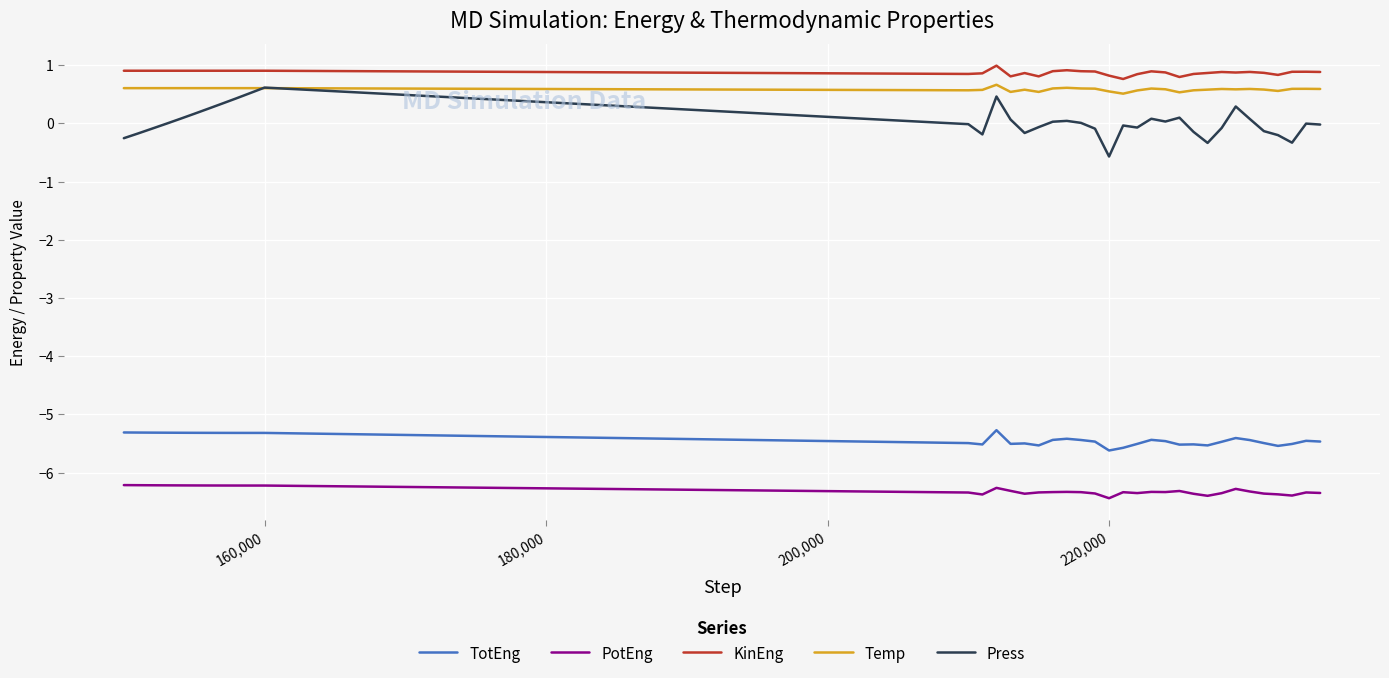

Which series has the widest spread of values?

Press